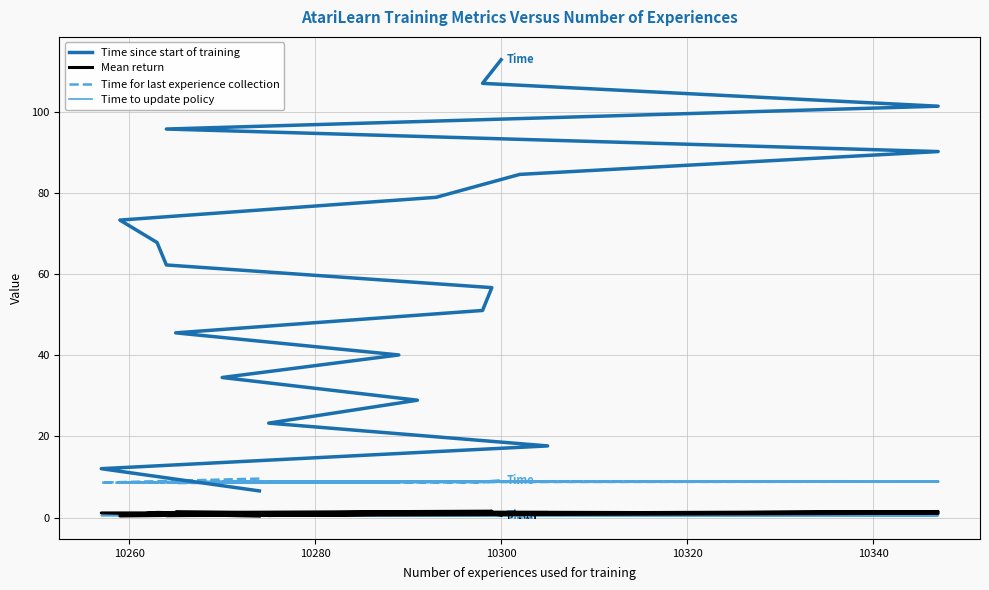

List the series in order of their peak value, lowest first.

Time to update policy, Mean return, Time for last experience collection, Time since start of training